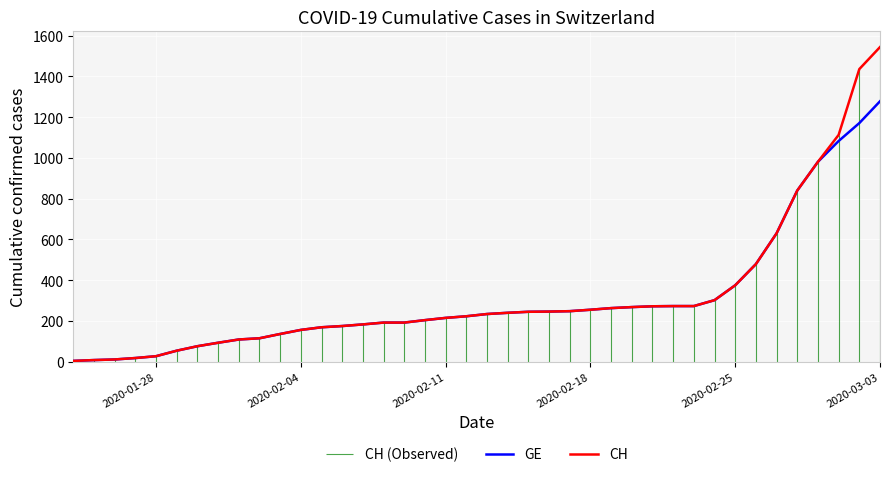

Which category has the highest value in the CH series?

2020-03-03